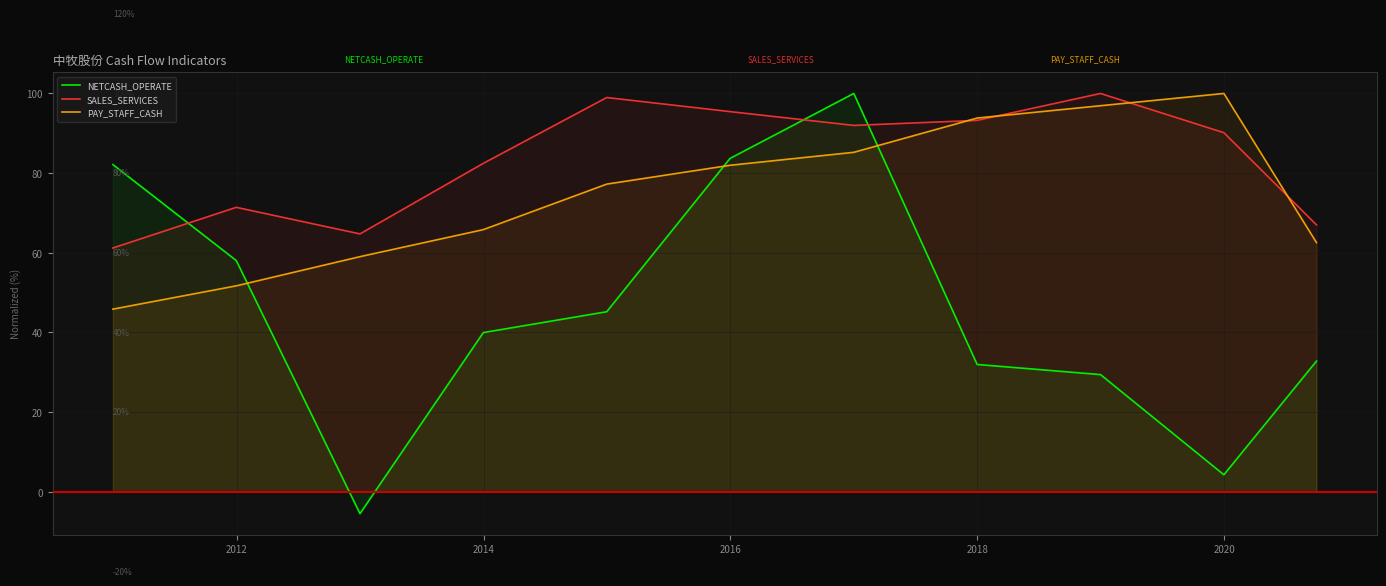

How many lines are shown in the chart?

3